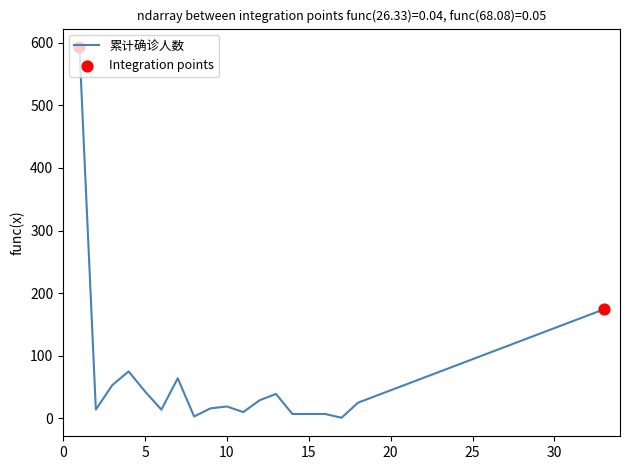

What is the greatest value displayed?

593